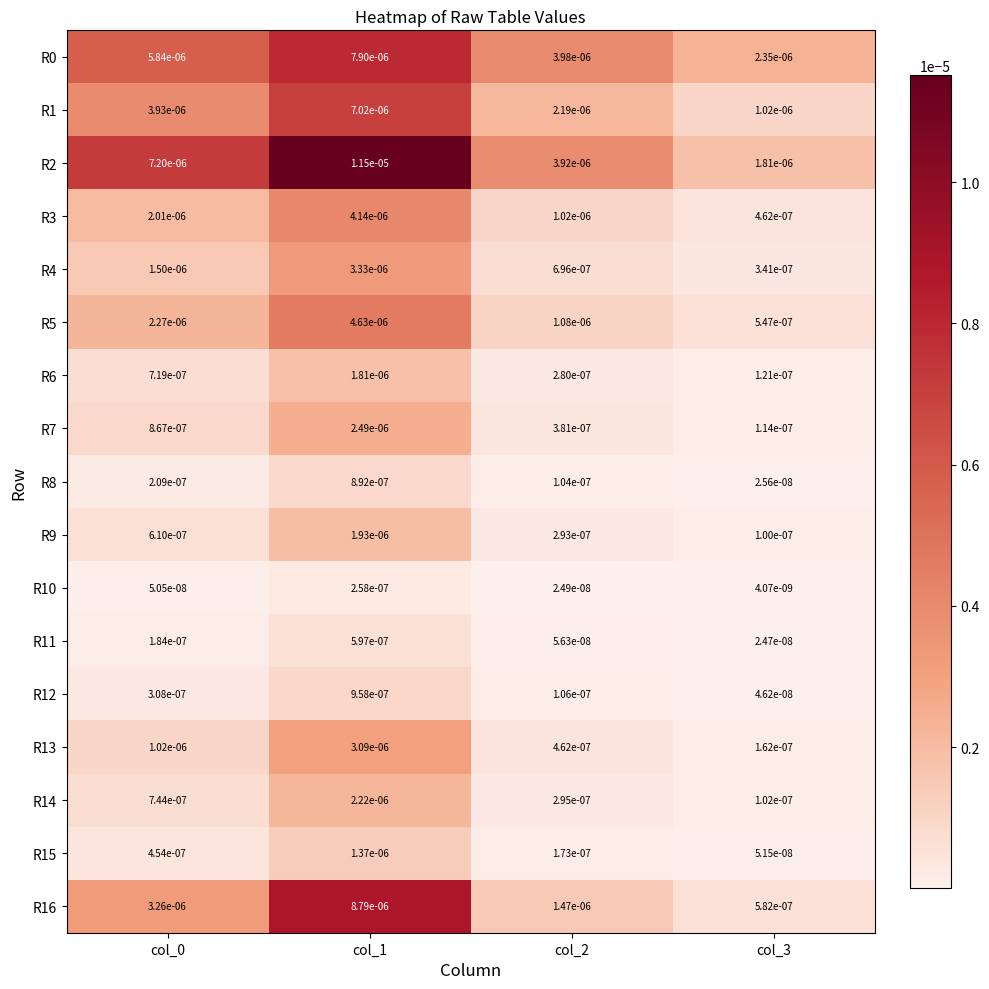

Is the value of R7 at col_0 greater than the value of R15 at col_1?

No